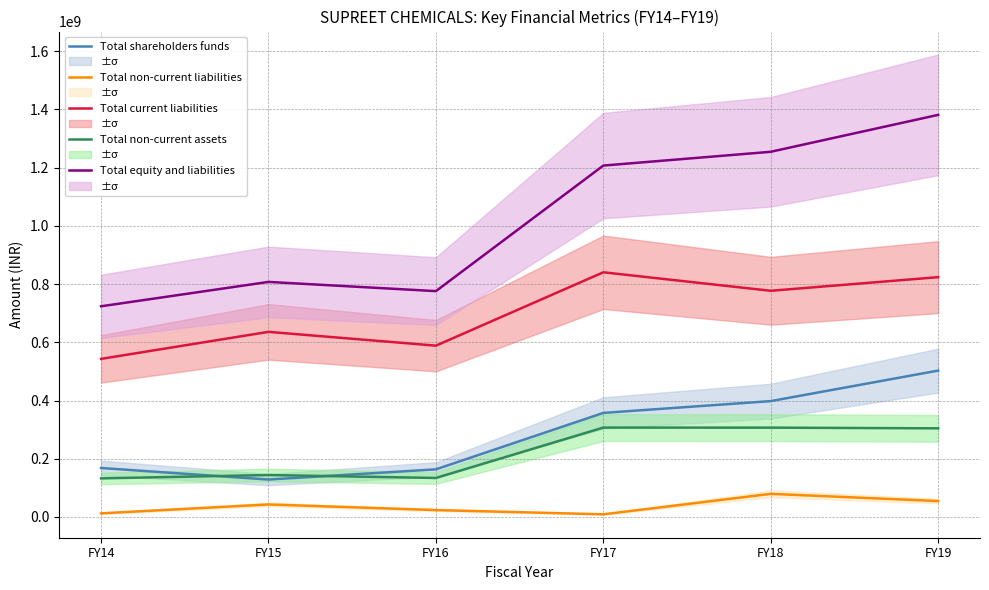

How many values in the Total non-current liabilities series are below 43016476?

3